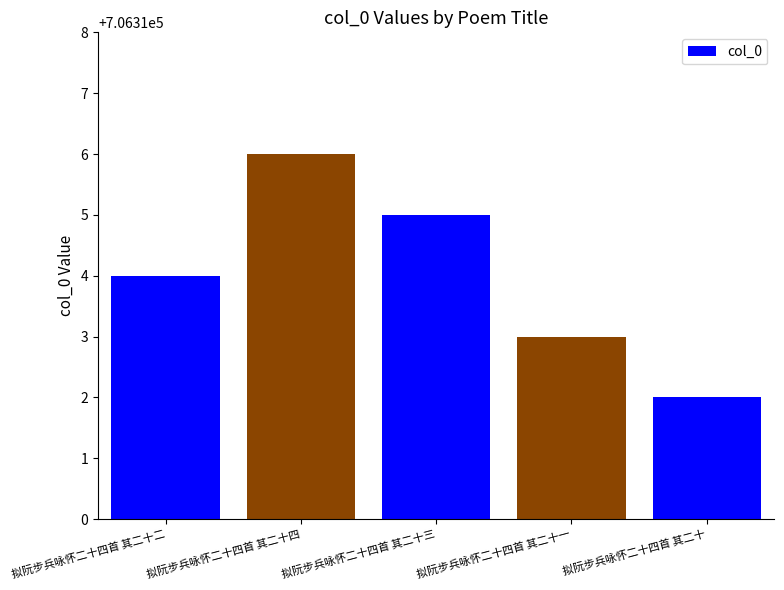

Read the value at 拟阮步兵咏怀二十四首 其二十二.

706314